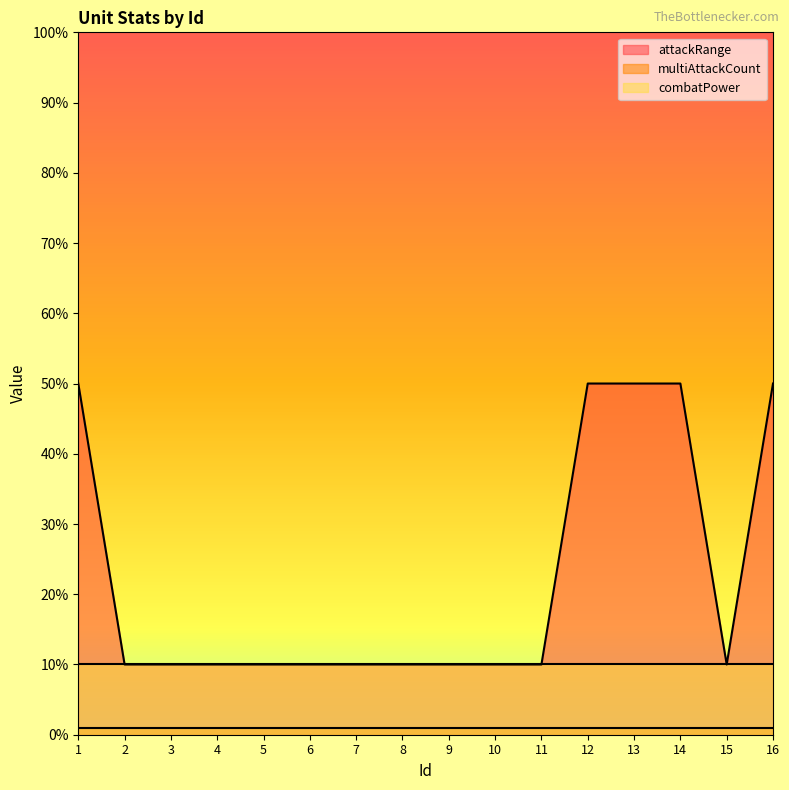

What is the difference between the maximum and minimum values in the attackRange series?

40